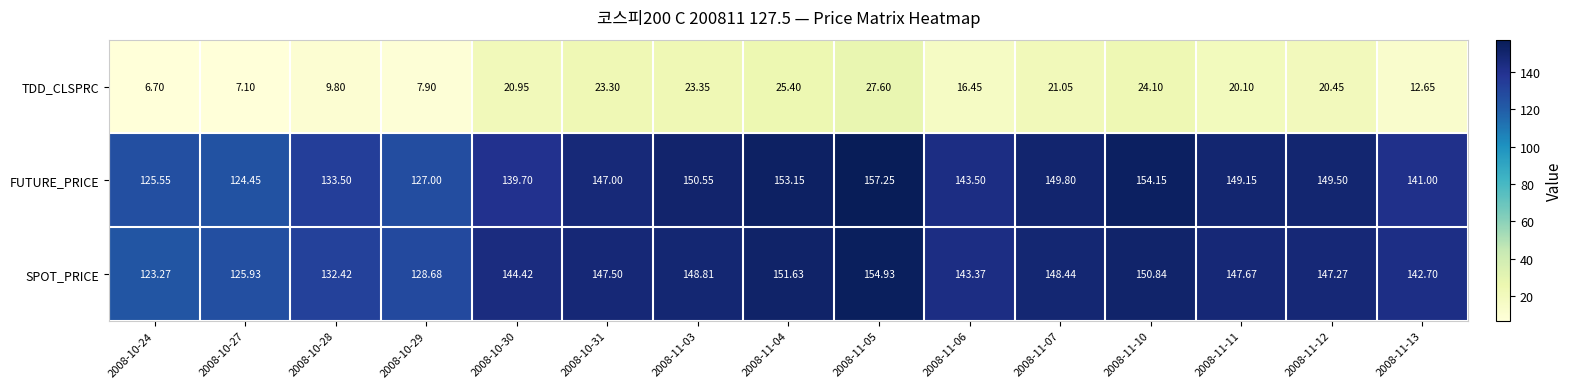

Which series has the largest total across all categories?

FUTURE_PRICE